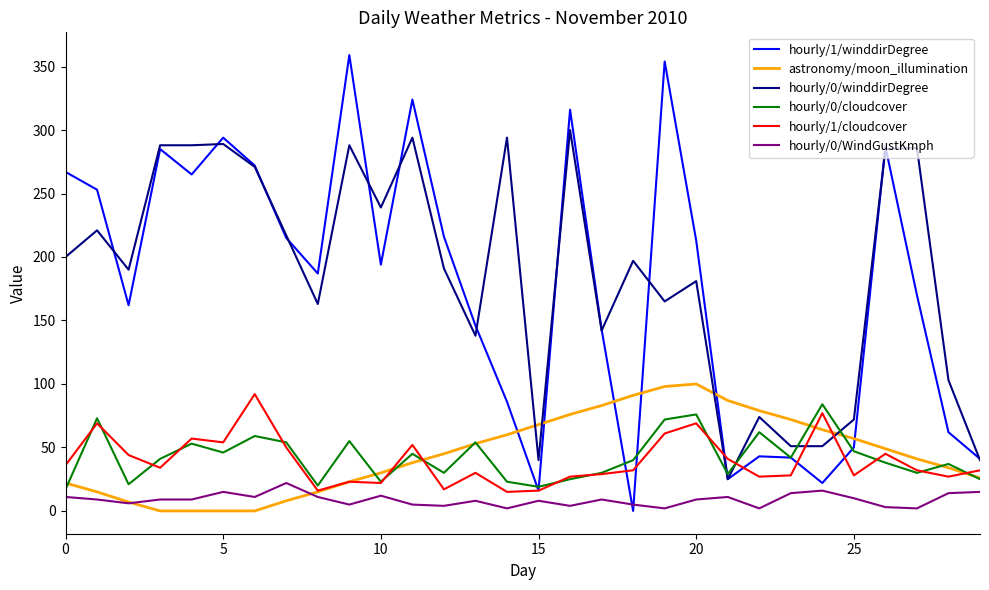

Which series has the largest range (max minus min)?

hourly/1/winddirDegree